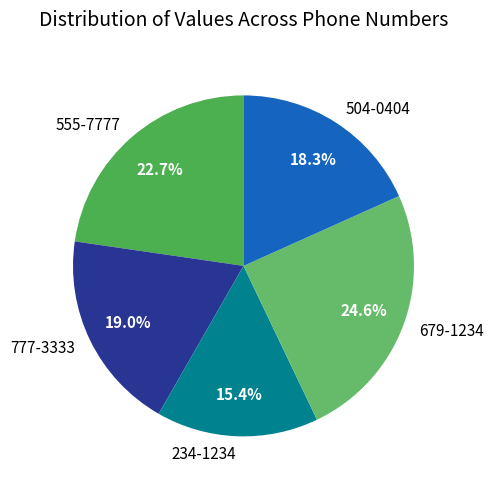

What portion of the pie excludes 777-3333?

81.0%